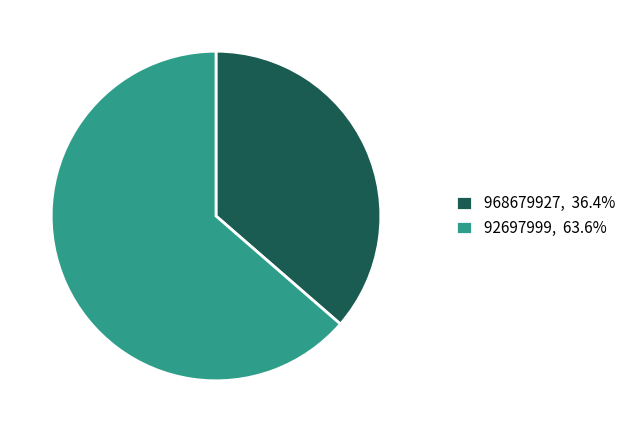

Does 968679927, 36.4% represent more than half of the total?

No